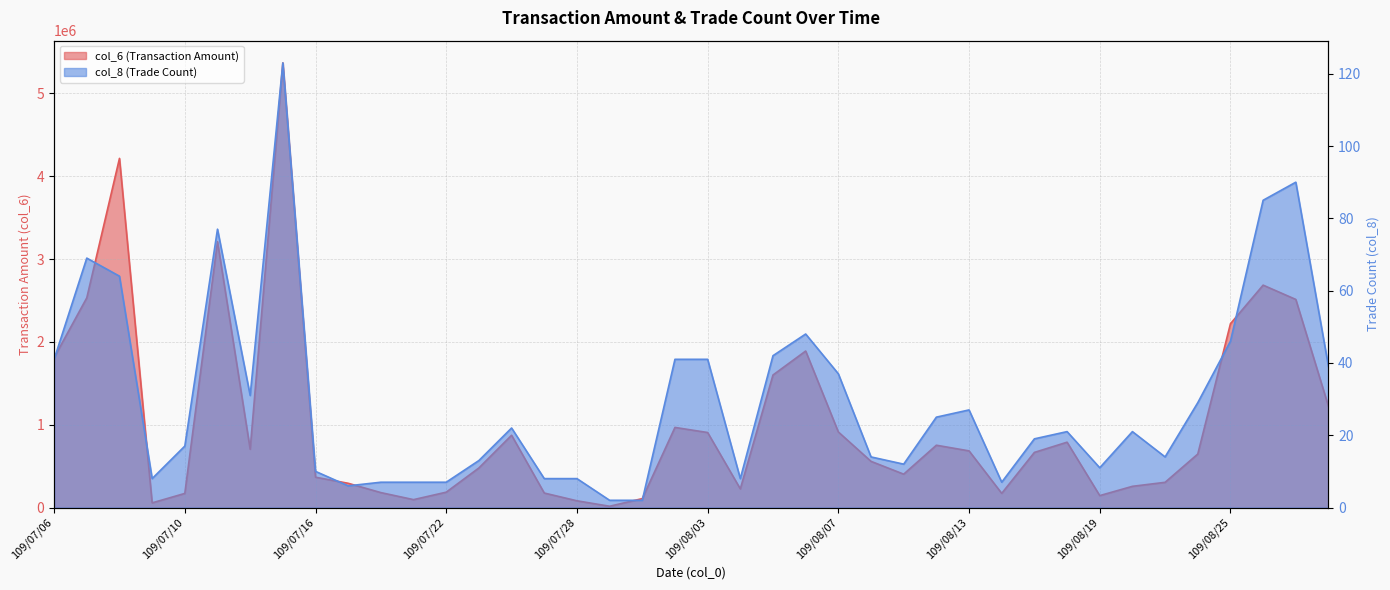

At how many categories does at least one series exceed 4330782?

1